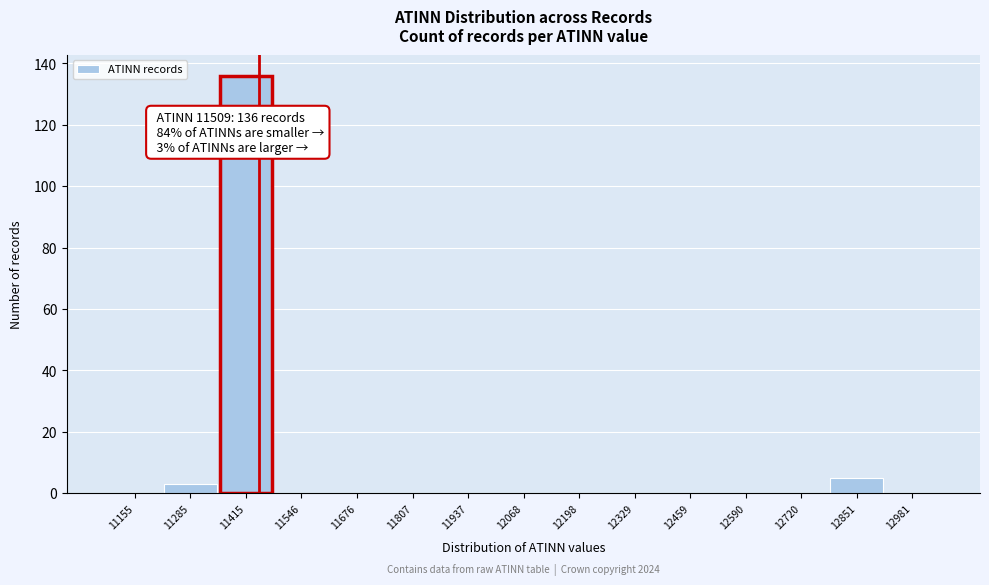

Reading left to right, extract all data points from this chart.

11155=0	11285=3	11415=136	11546=0	11676=0	11807=0	11937=0	12068=0	12198=0	12329=0	12459=0	12590=0	12720=0	12851=5	12981=0